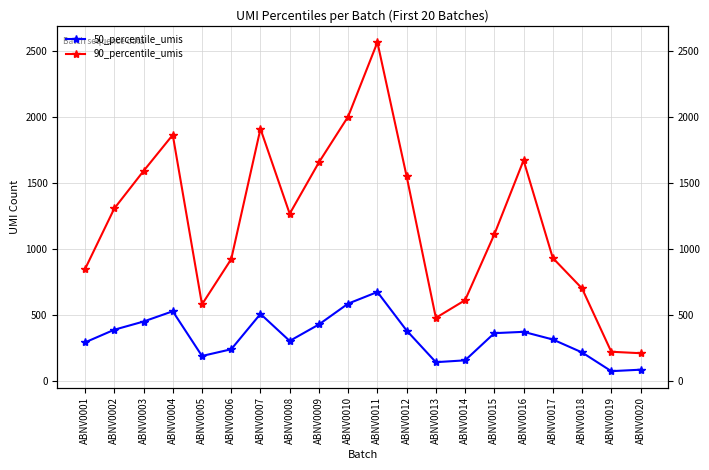

At which label does 90_percentile_umis reach its minimum?

ABNV0020